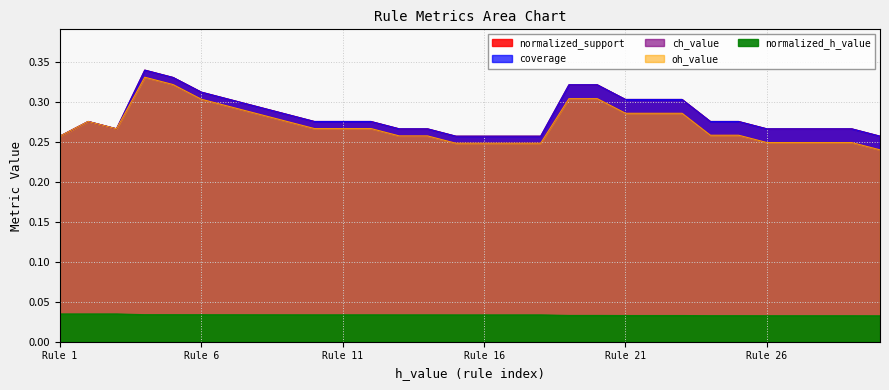

Between 7 and 29, which is larger?

7